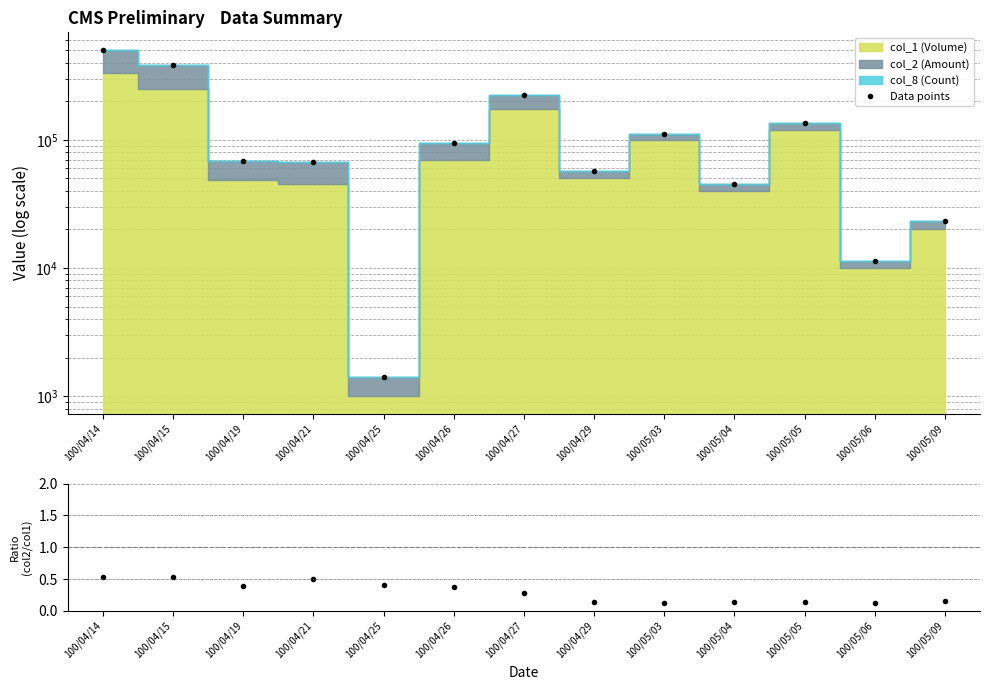

How many interior local valleys does the Data points series have?

4